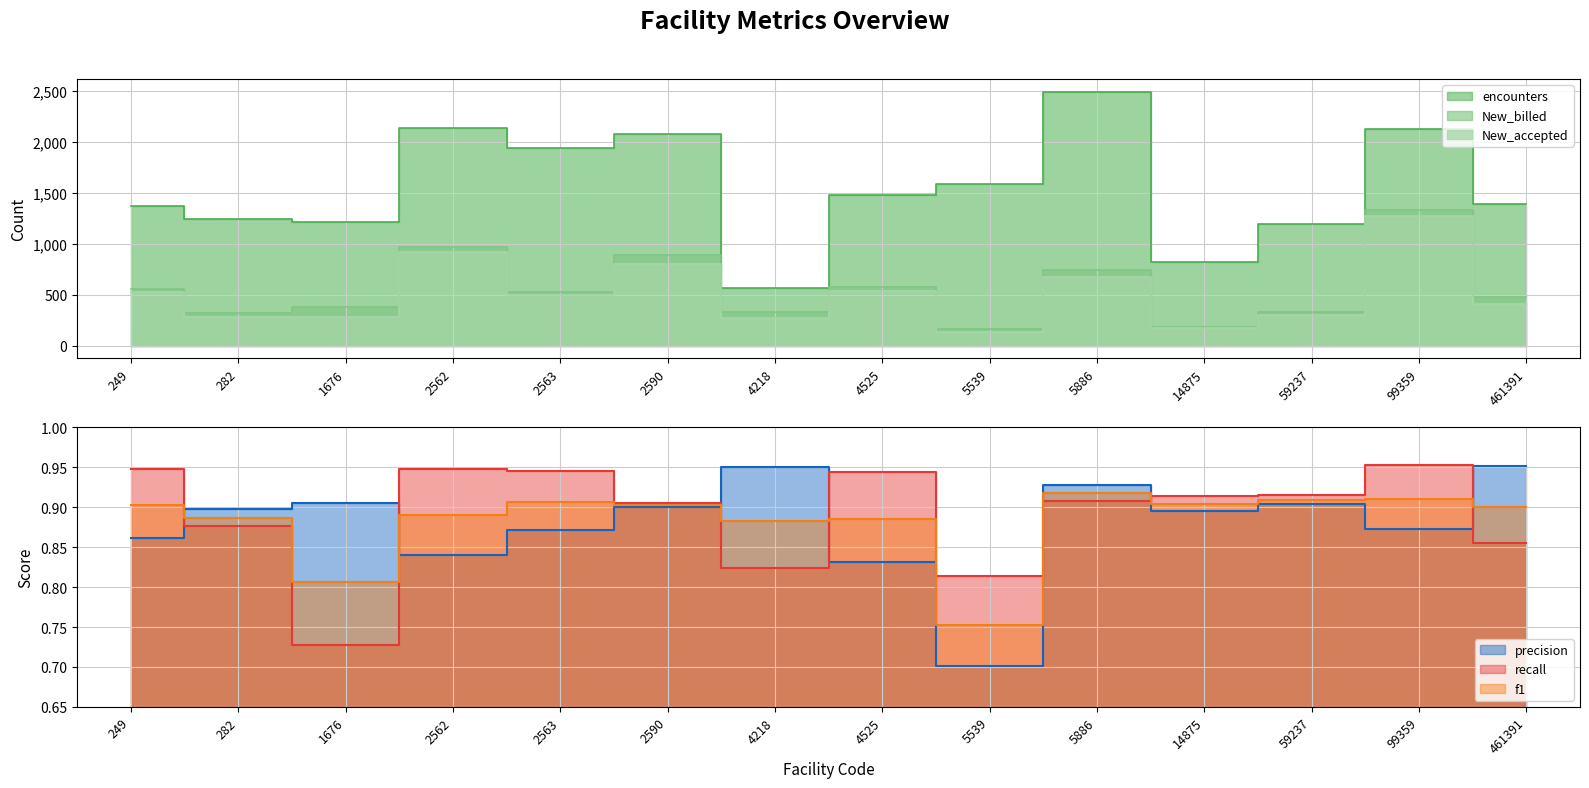

Does the chart display data point markers on the line(s)?

No